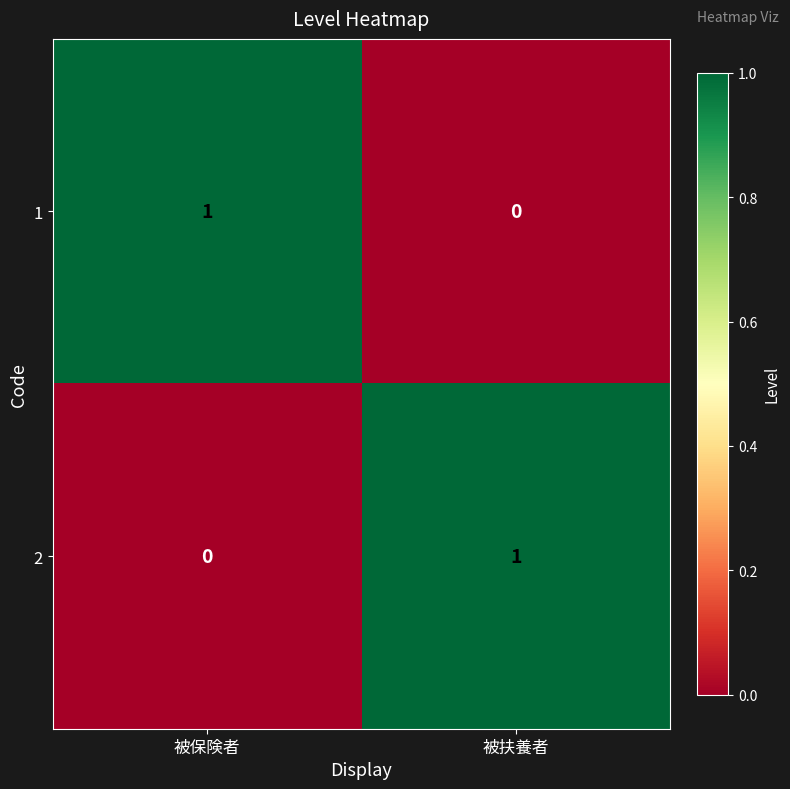

Reading left to right, what are all the values shown in this chart?

1: 1	0
2: 0	1